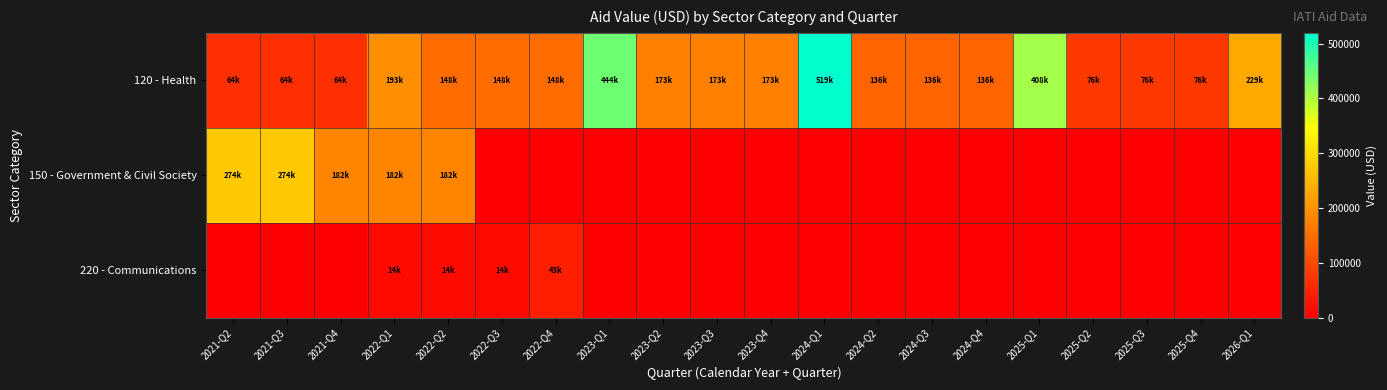

What is the spread (max minus min) of values at 2022-Q3?

148071.8